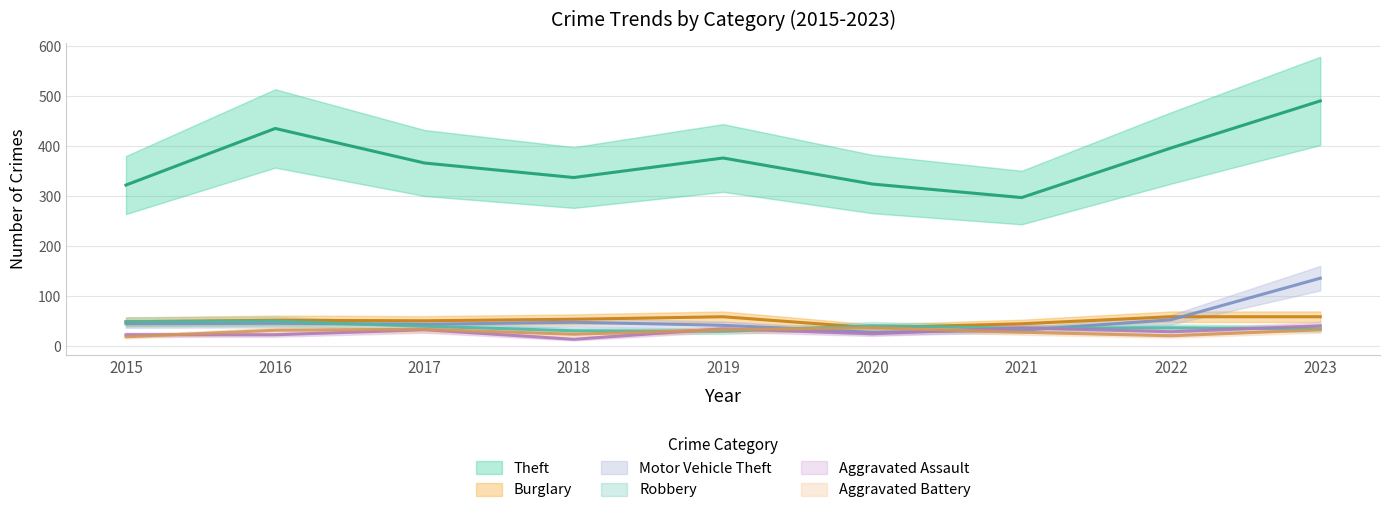

What is the value of the Theft point at the 8th from the left?

396